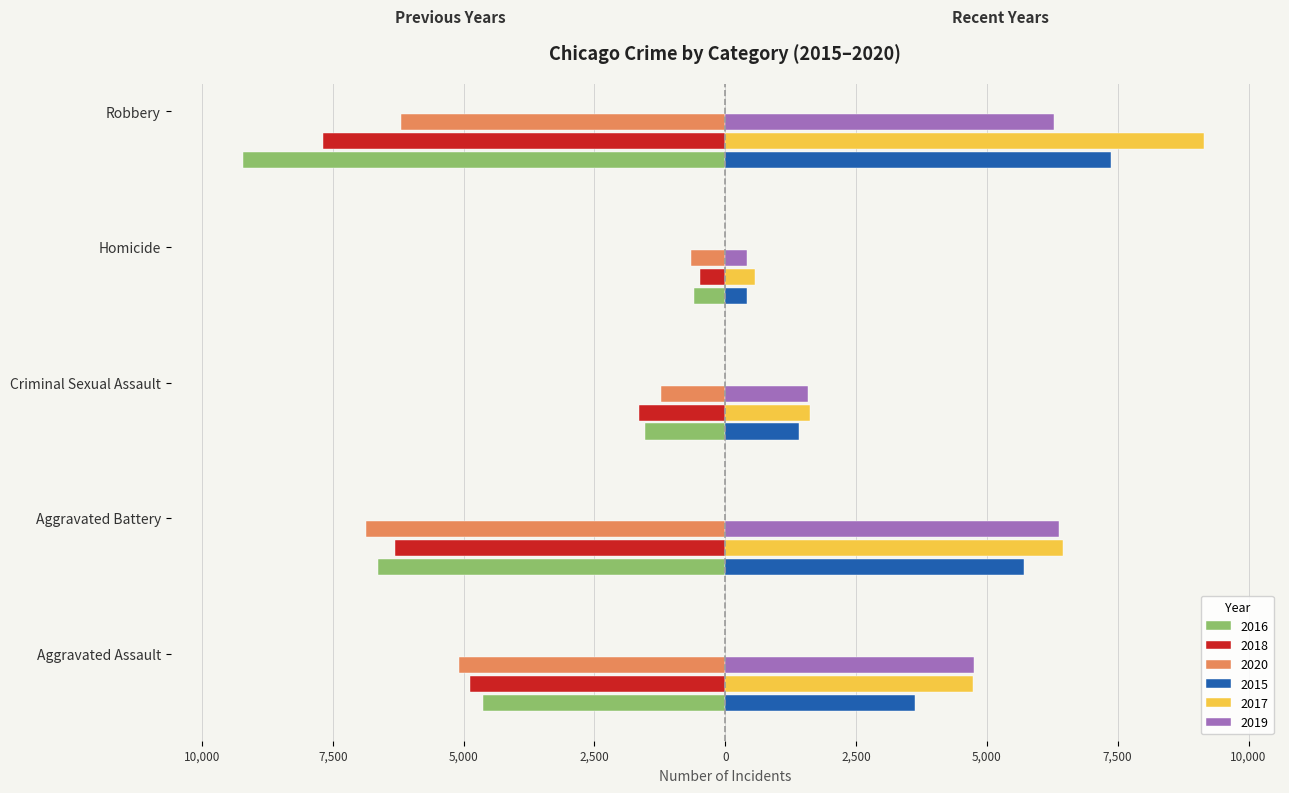

Where does the 2019 series first go above 4744?

Aggravated Battery